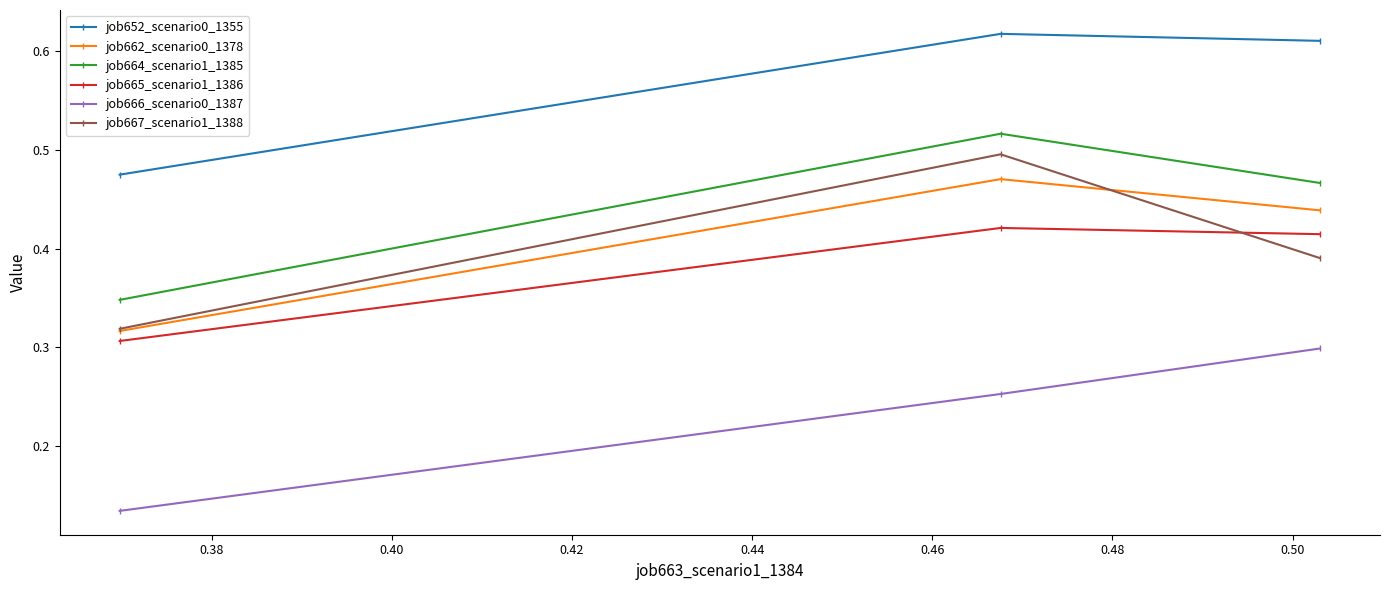

Does the chart display data point markers on the line(s)?

Yes